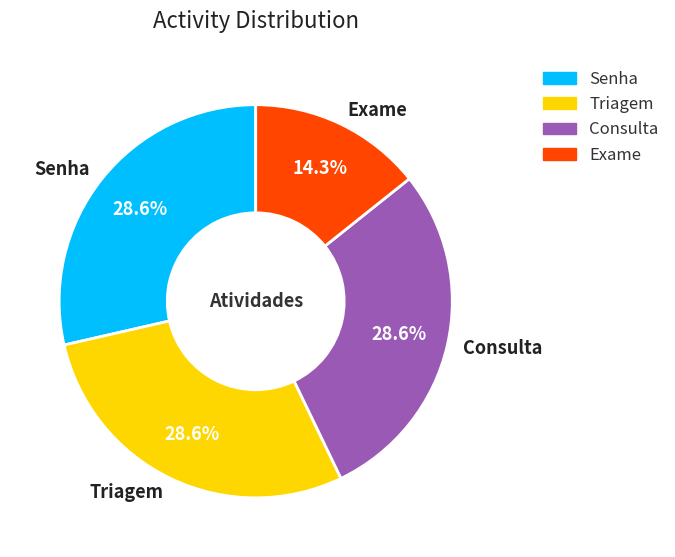

What percentage is the Consulta slice, to the nearest percent?

29%